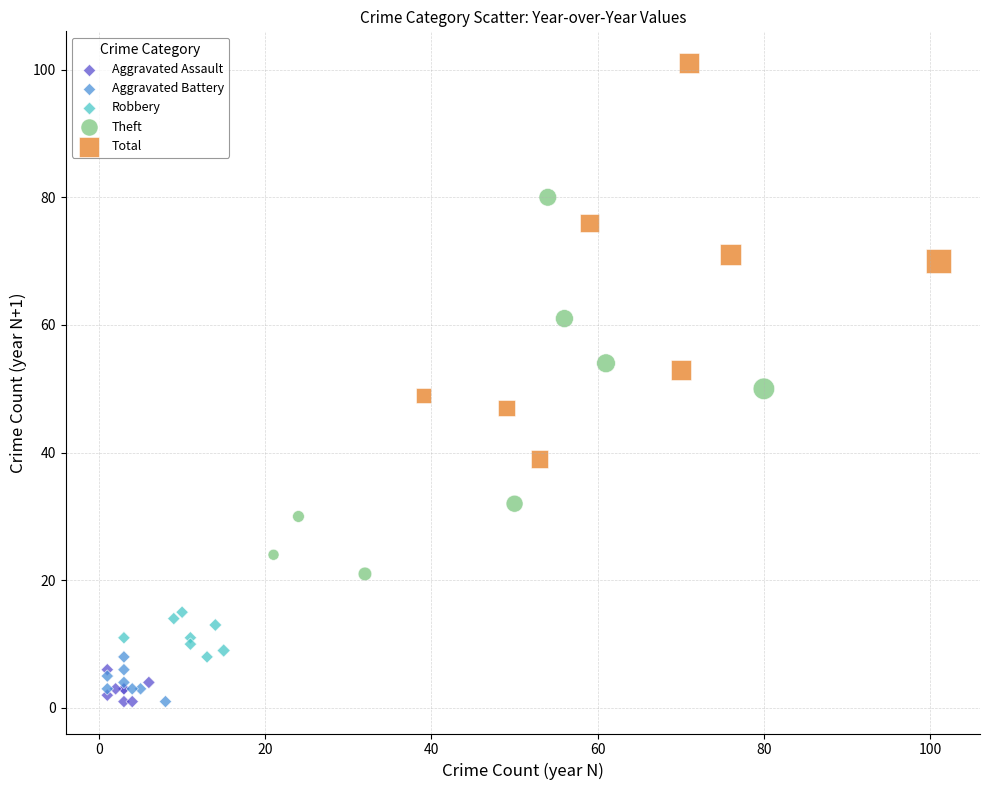

What are all the series names shown in the legend?

Aggravated Assault, Aggravated Battery, Robbery, Theft, Total